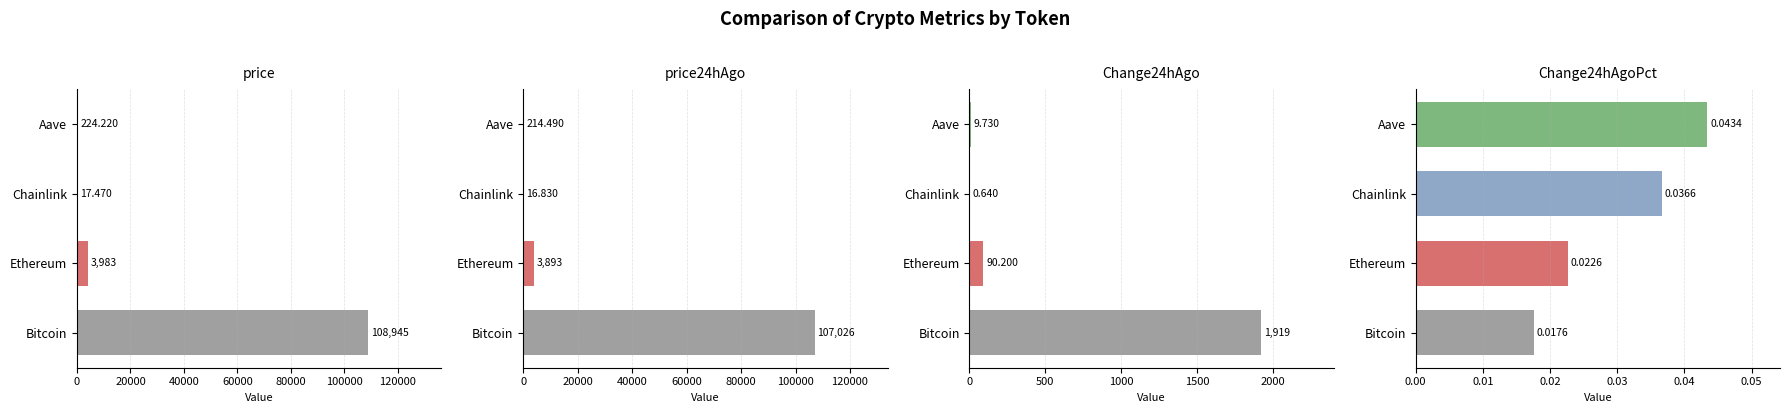

Is the value of price24hAgo at Aave greater than the value of price at Ethereum?

No